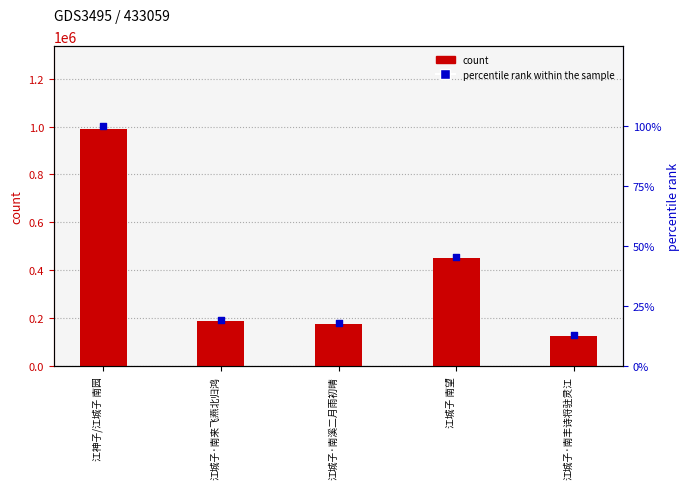

Which series contains the lowest Y value?

percentile rank within the sample